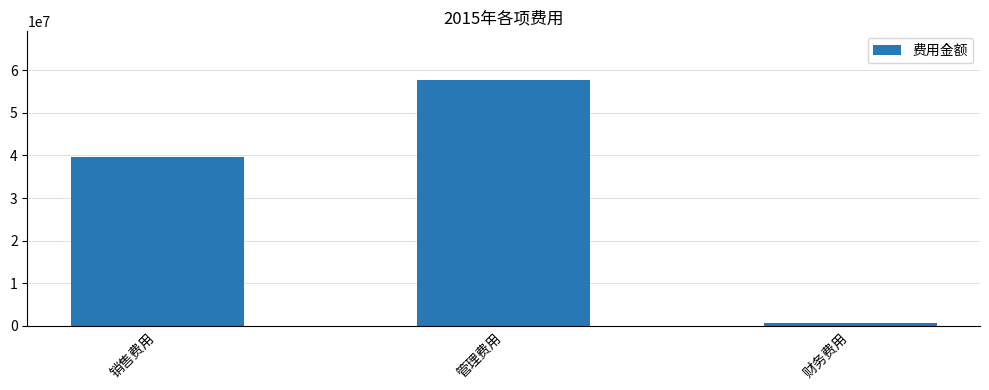

What is the change in value from 销售费用 to 财务费用?

-39113940.1